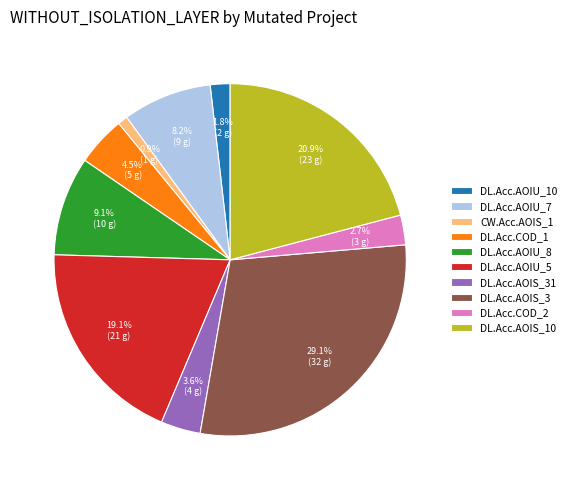

Approximately how many times larger is the value at DL.Acc.AOIU_8 compared to DL.Acc.AOIS_31?

2.5